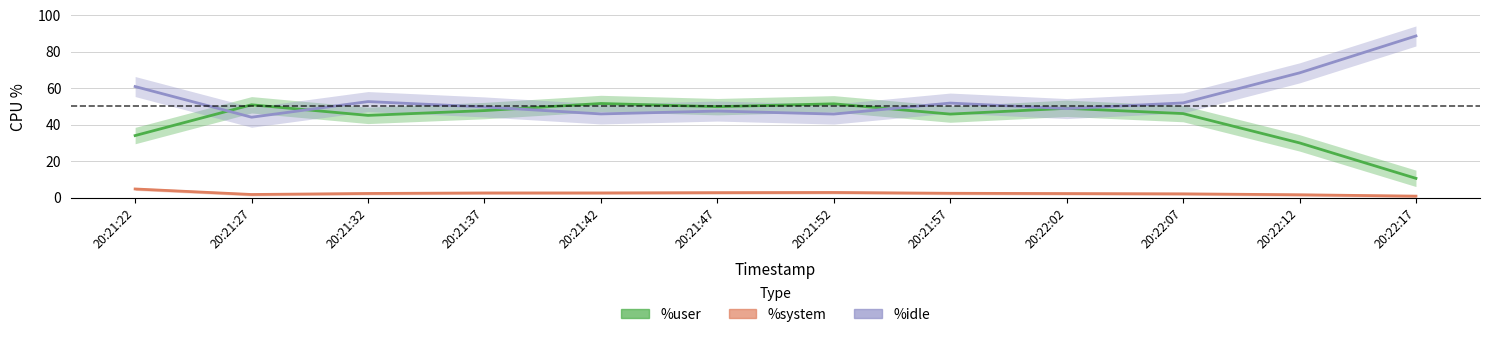

Rank the series by their maximum value, from lowest to highest.

%system, %user, %idle